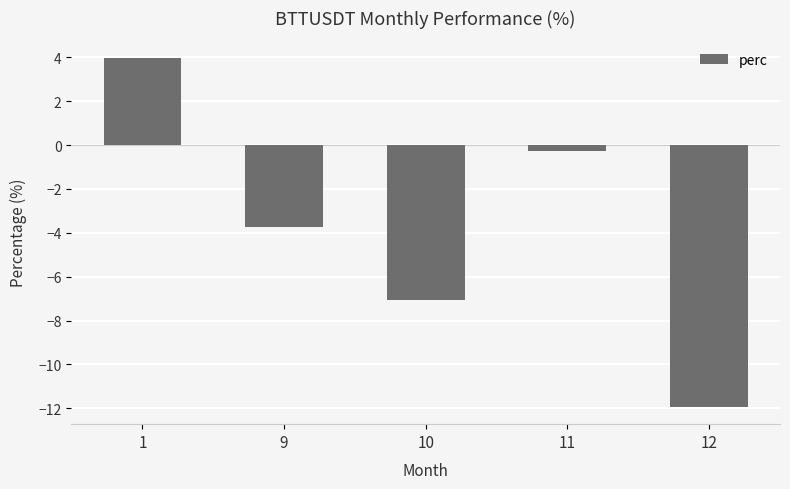

What is the sum of the values at 10 and 11?

-7.3